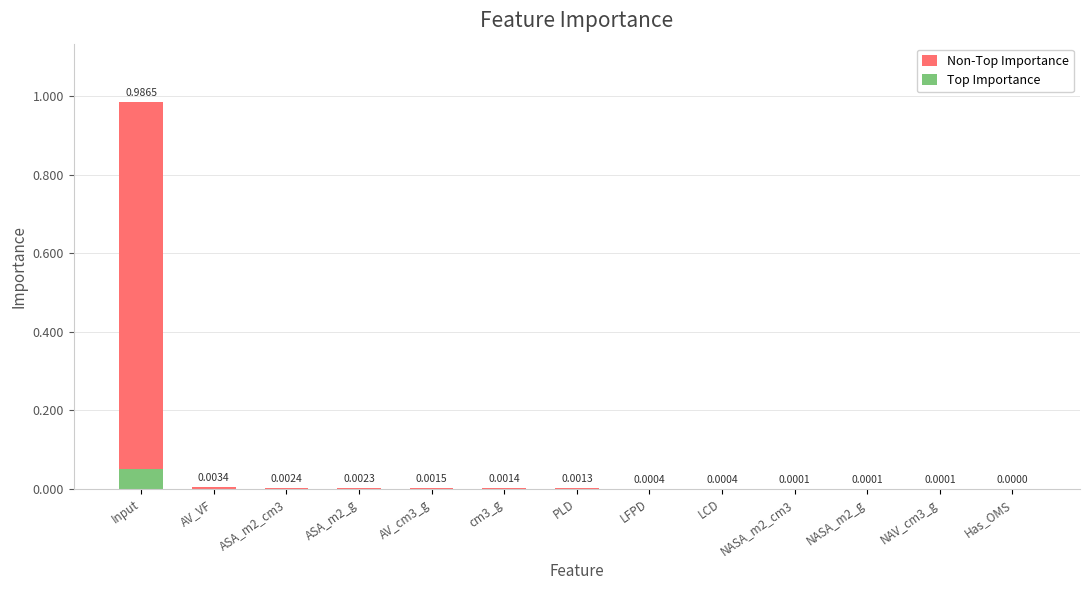

Reading left to right, extract all data points from this chart.

Non-Top Importance: Input=1.0	AV_VF=0.0	ASA_m2_cm3=0.0	ASA_m2_g=0.0	AV_cm3_g=0.0	cm3_g=0.0	PLD=0.0	LFPD=0.0	LCD=0.0	NASA_m2_cm3=0.0	NASA_m2_g=0.0	NAV_cm3_g=0.0	Has_OMS=0.0
Top Importance: Input=0.0	AV_VF=0.0	ASA_m2_cm3=0.0	ASA_m2_g=0.0	AV_cm3_g=0.0	cm3_g=0.0	PLD=0.0	LFPD=0.0	LCD=0.0	NASA_m2_cm3=0.0	NASA_m2_g=0.0	NAV_cm3_g=0.0	Has_OMS=0.0